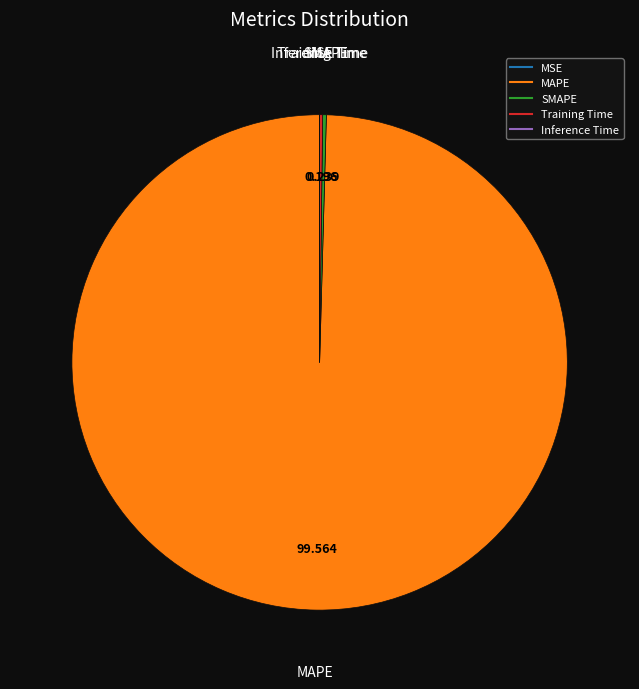

What is the majority slice?

MAPE